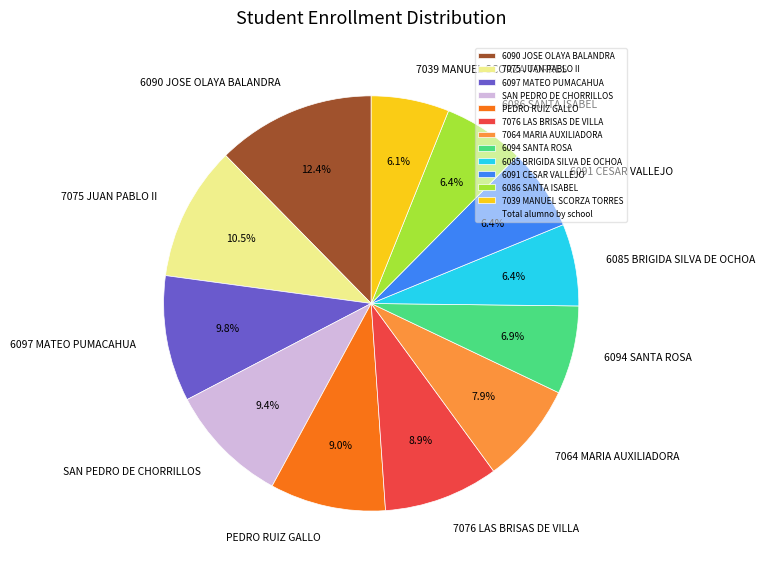

Which slice is the largest?

6090 JOSE OLAYA BALANDRA